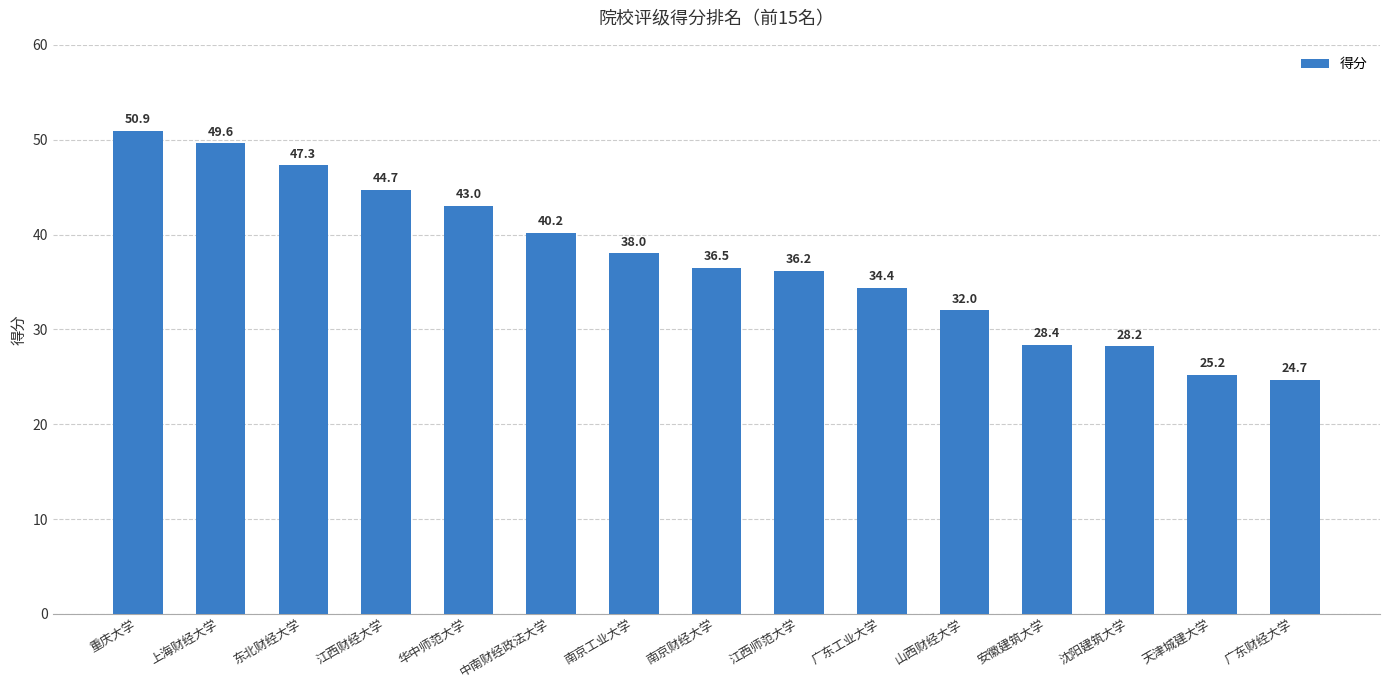

Count the number of categories in the chart.

15